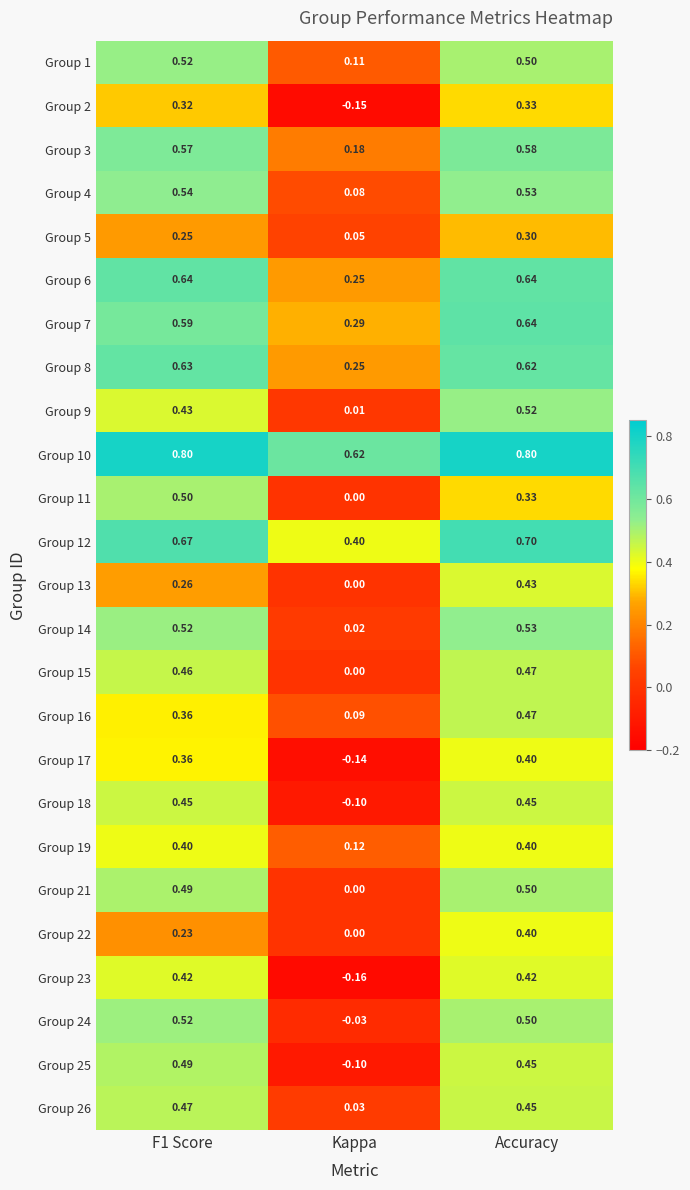

At which category is the sum across all series the highest?

Accuracy